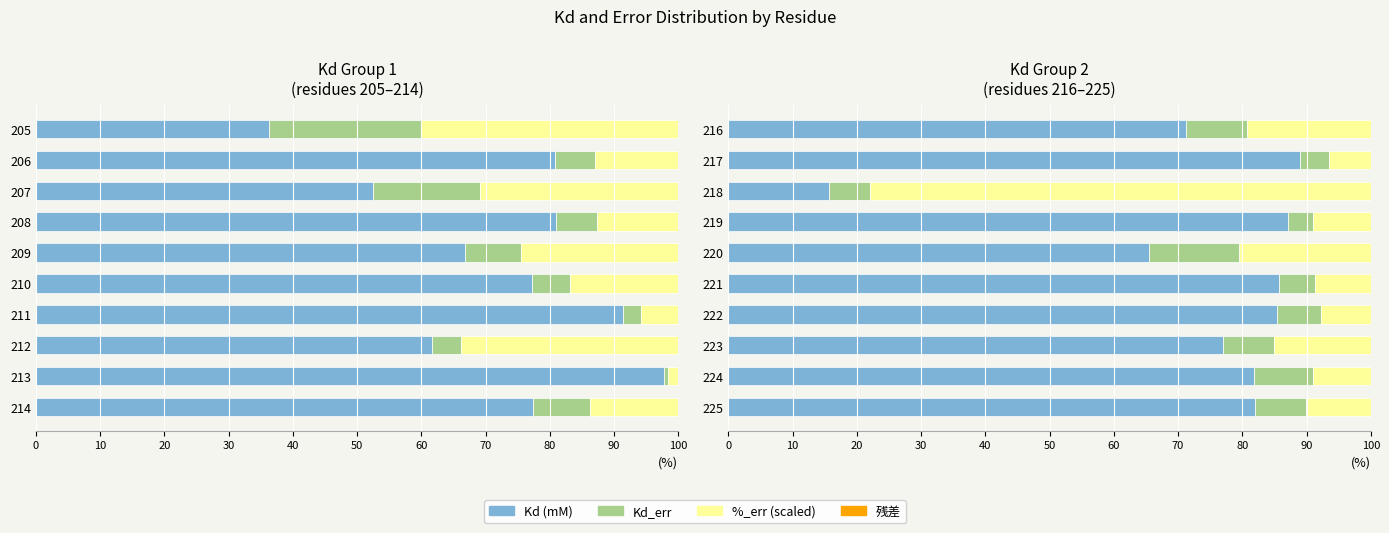

Is it true that Kd (mM) equals 85.4 at 222?

True